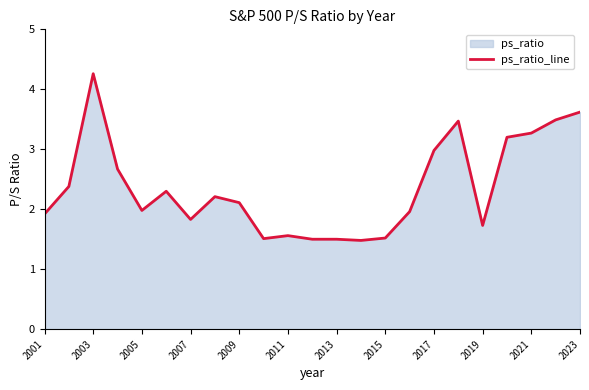

The chart shows a value of 2.1 at 2009. True or false?

True